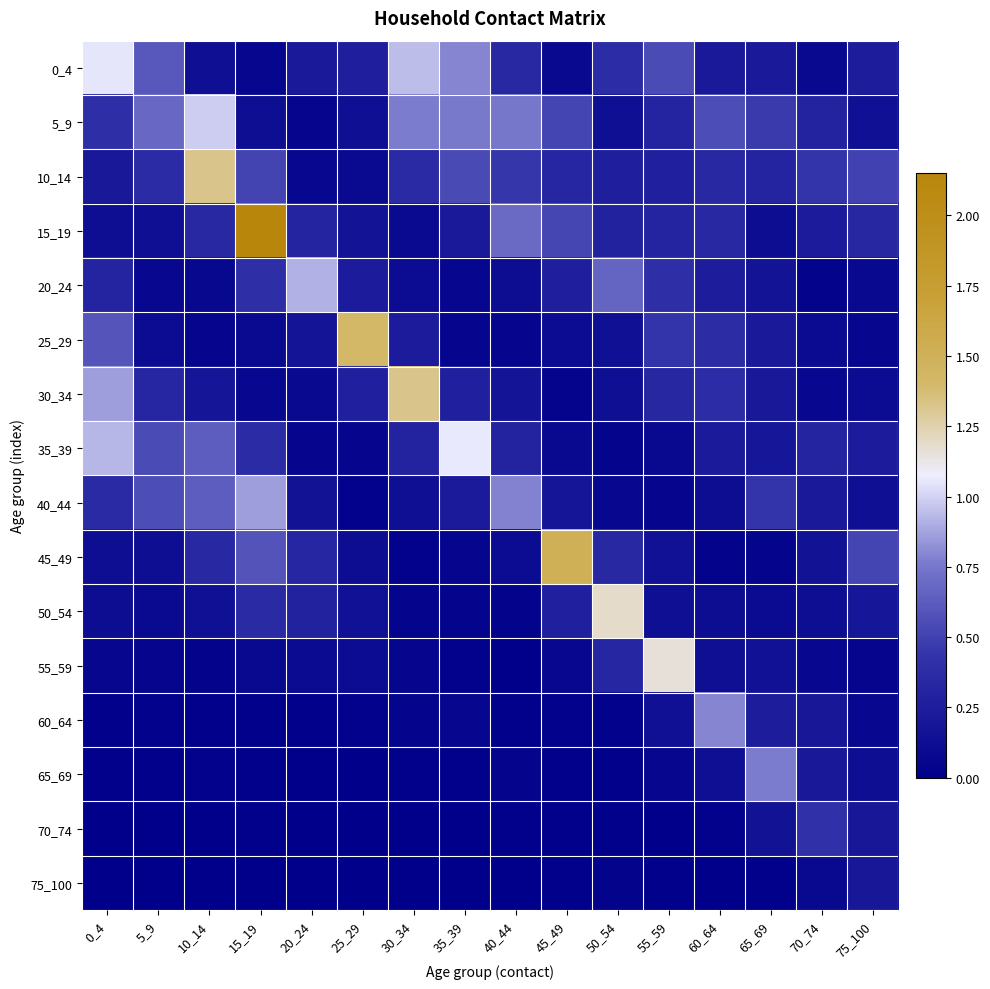

How many distinct data groups are displayed?

16